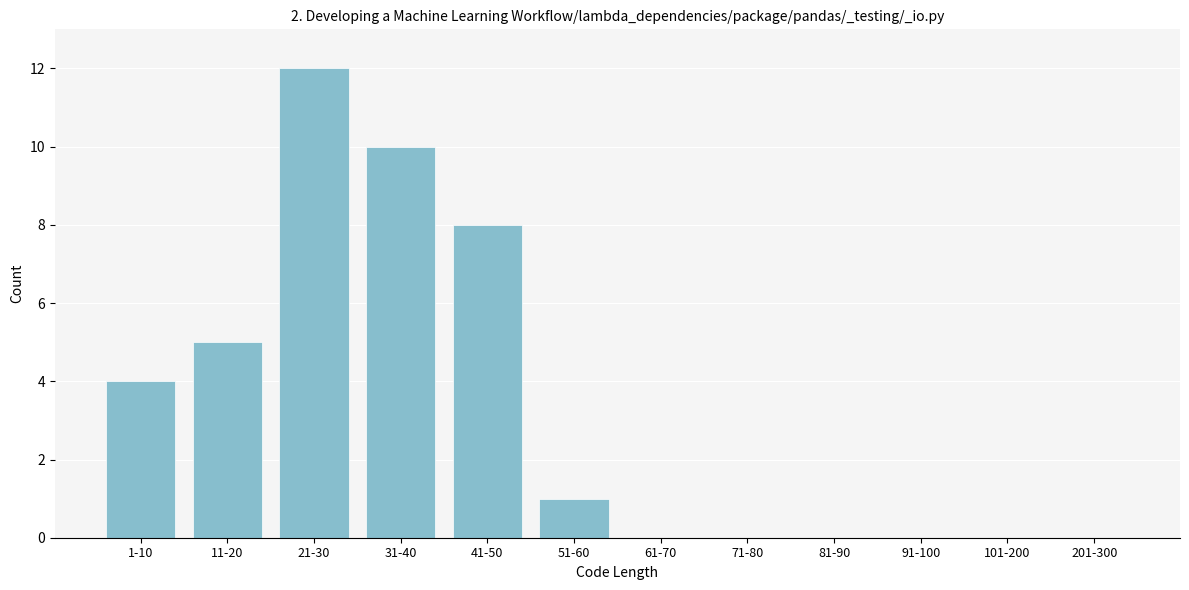

Reading left to right, what are all the values shown in this chart?

1-10=4	11-20=5	21-30=12	31-40=10	41-50=8	51-60=1	61-70=0	71-80=0	81-90=0	91-100=0	101-200=0	201-300=0